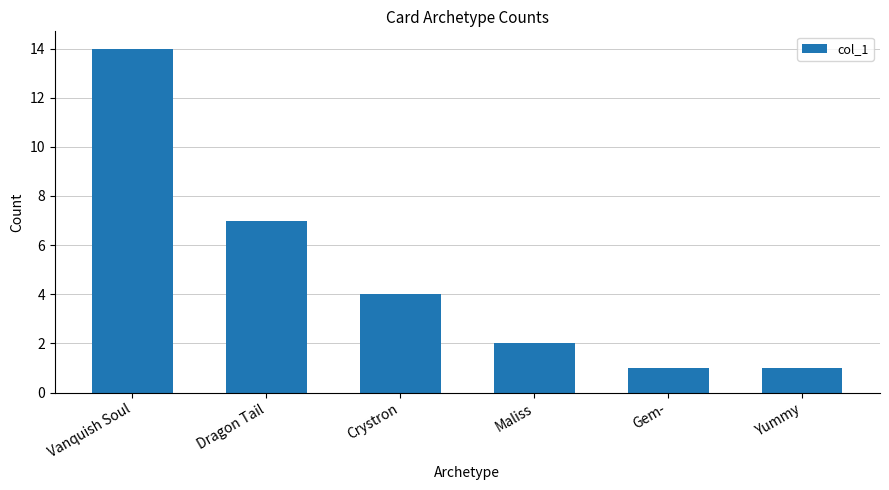

What is the greatest value displayed?

14